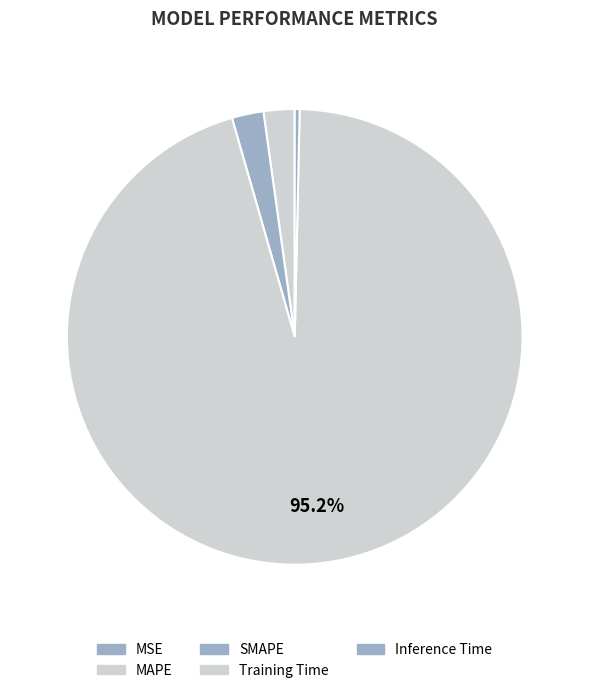

What percentage do Training Time and MAPE together represent?

97.4%